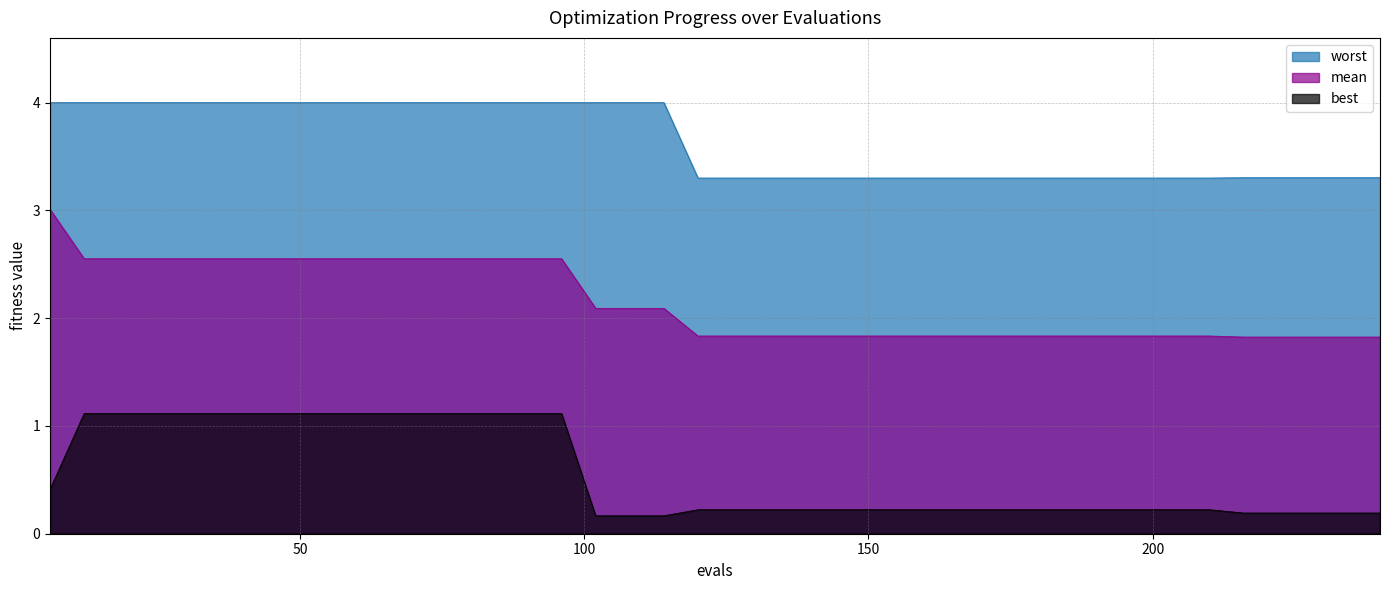

What are all the series names shown in the legend?

worst, mean, best